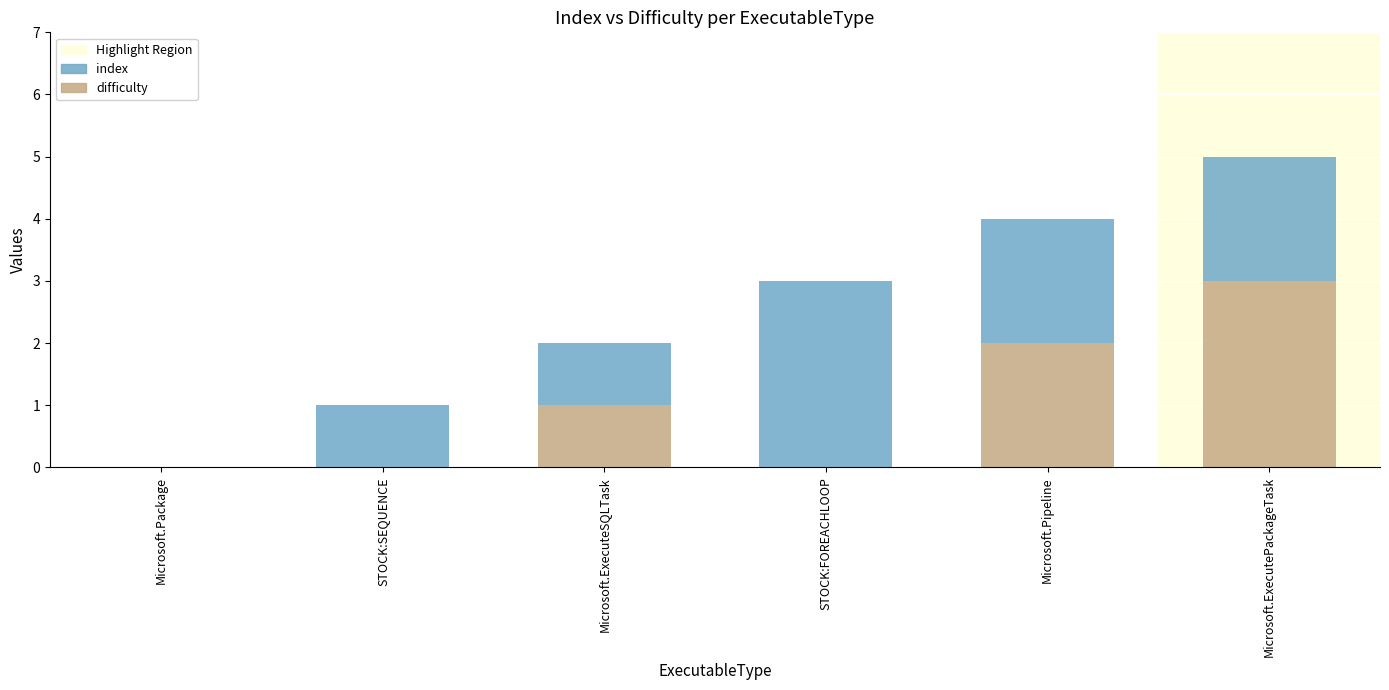

Does the chart contain stacked bars?

Yes